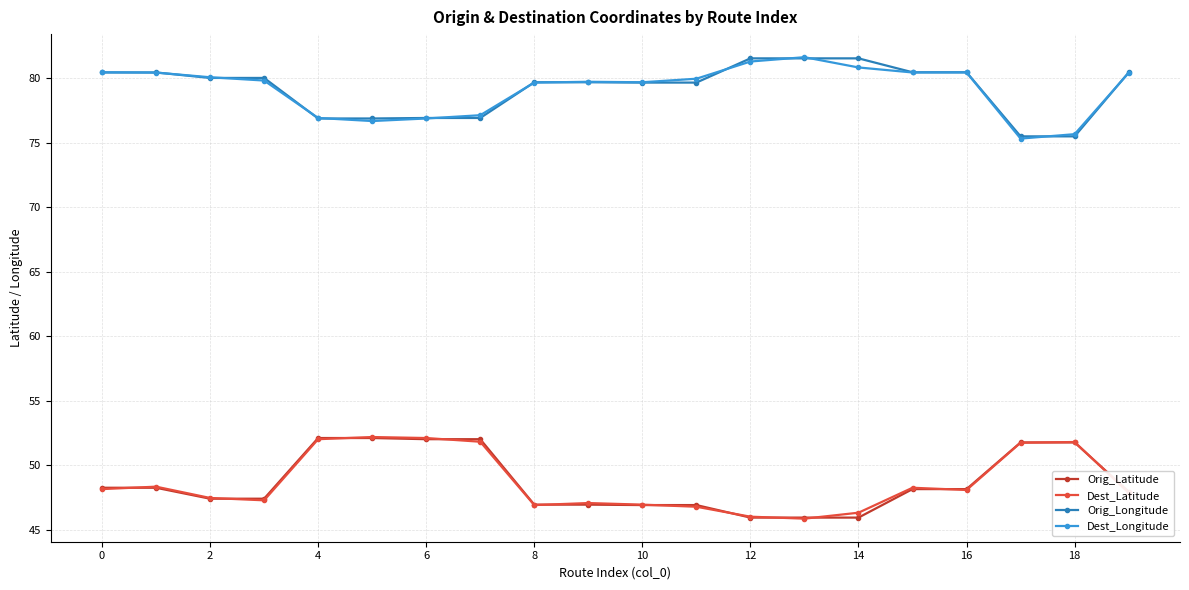

At how many categories does at least one series exceed 46?

20